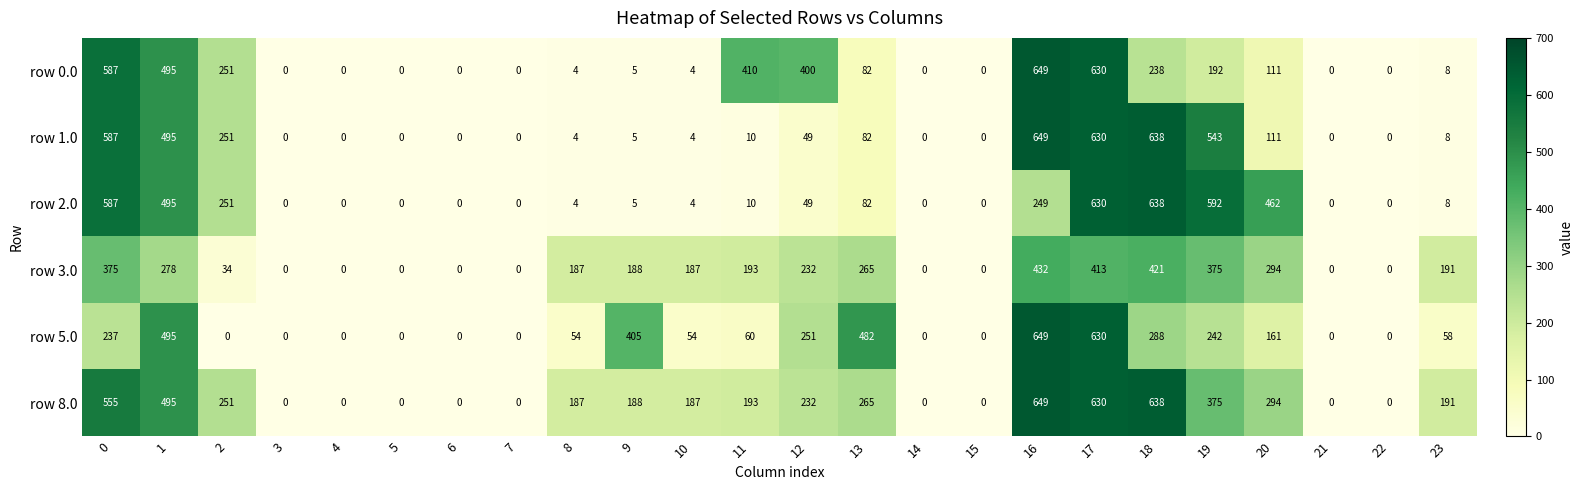

What is the difference between the highest and lowest values at 18?

400